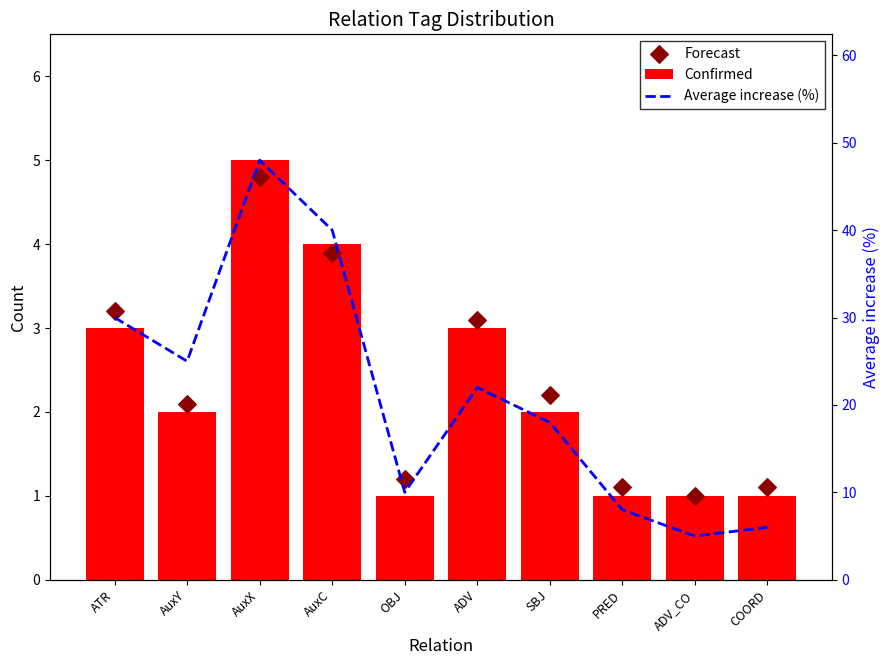

What is the total value across all series at PRED?

10.1